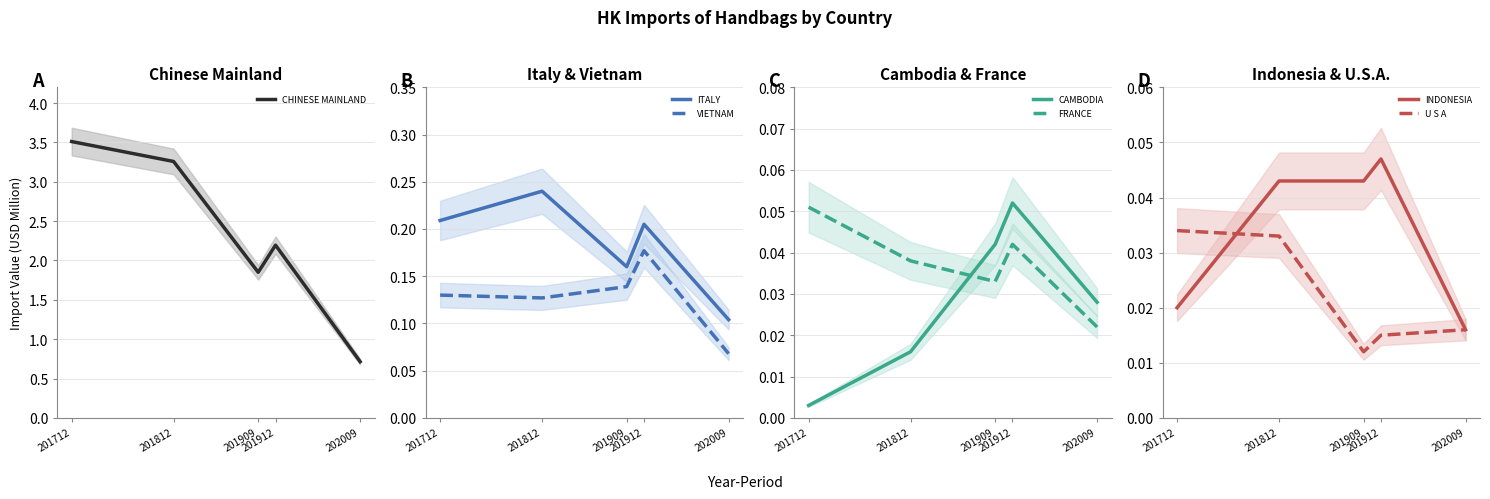

How many intersections are there between Import Value 202009 and Import Value 201909?

2